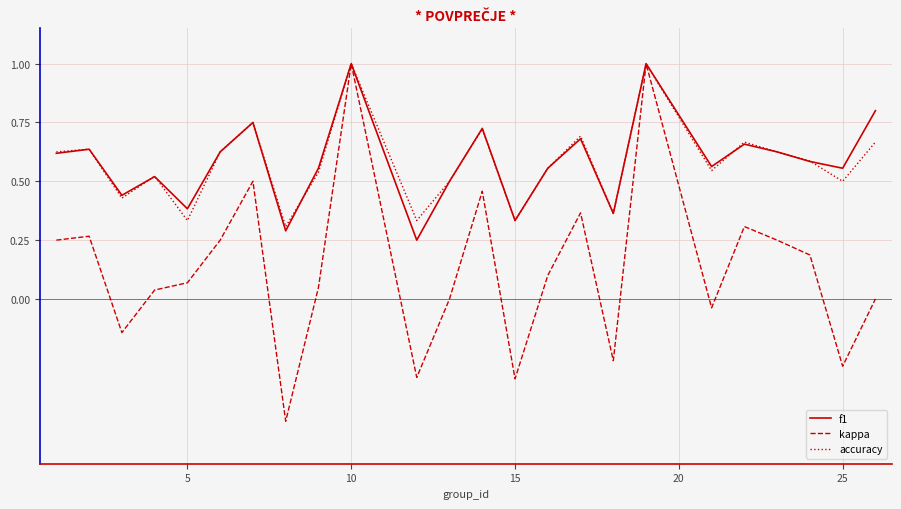

How many accuracy values are between 0 and 1?

24